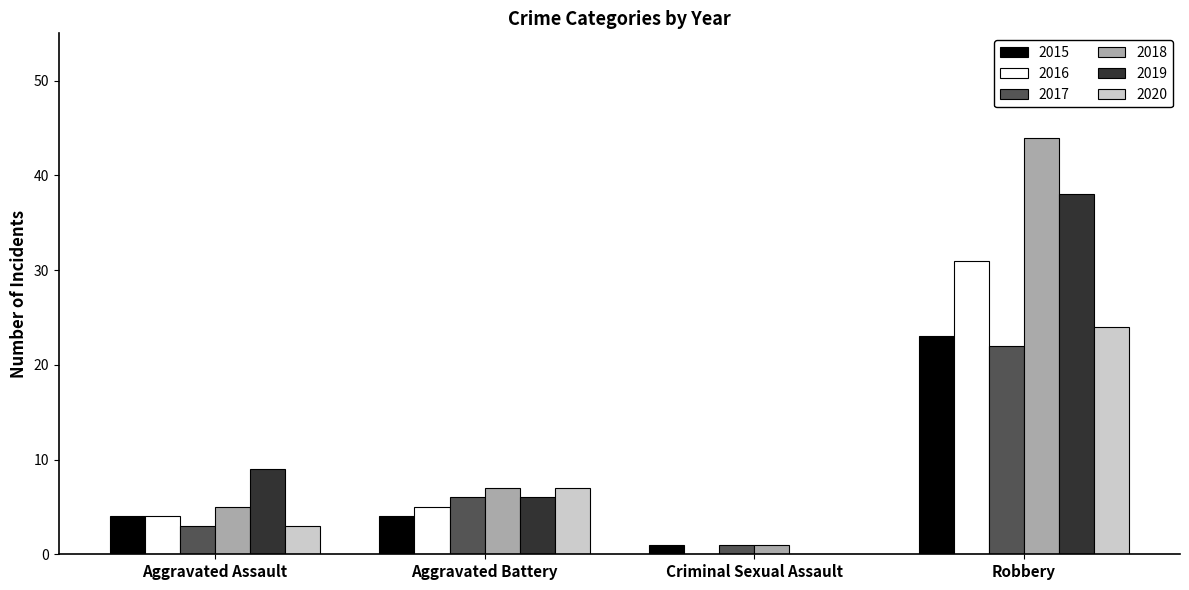

How many groups of bars are there?

4